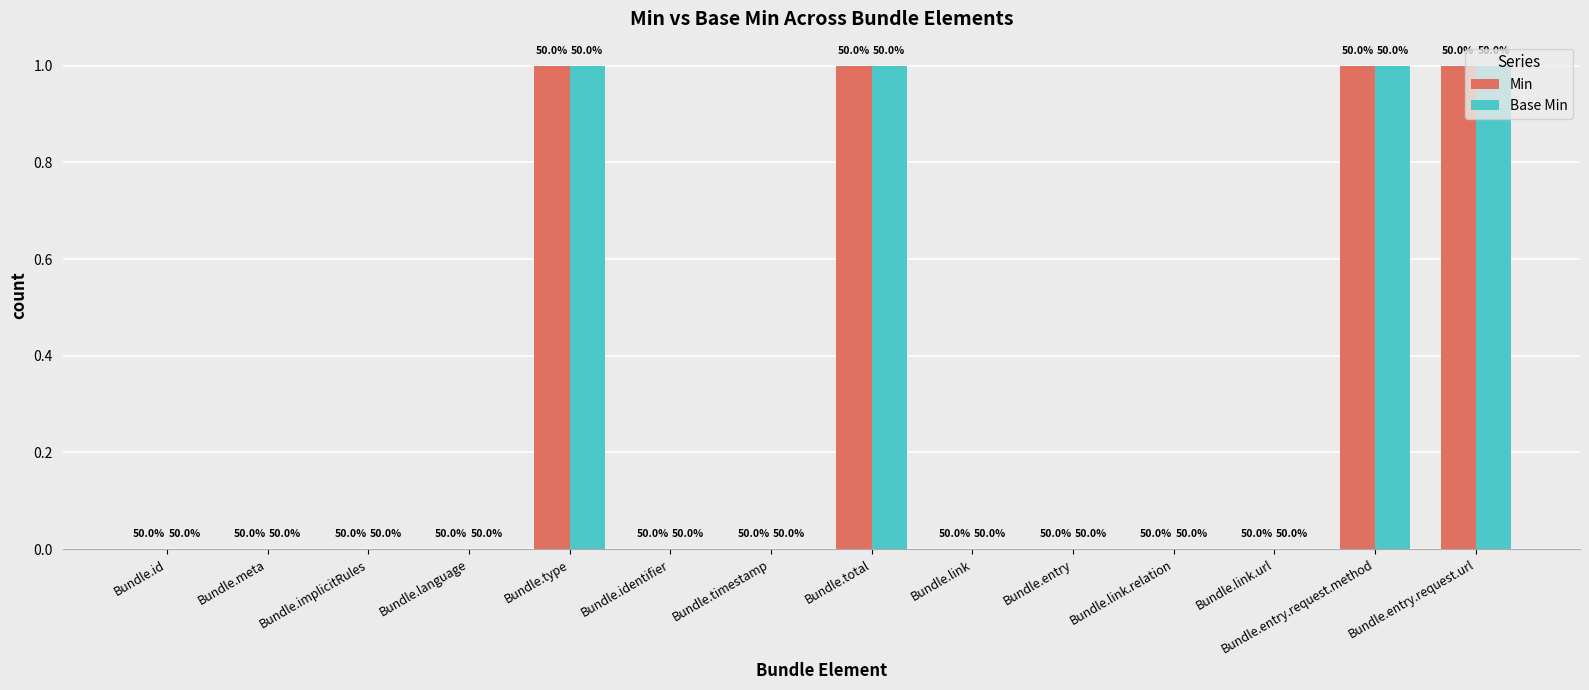

What are all the series names shown in the legend?

Min, Base Min